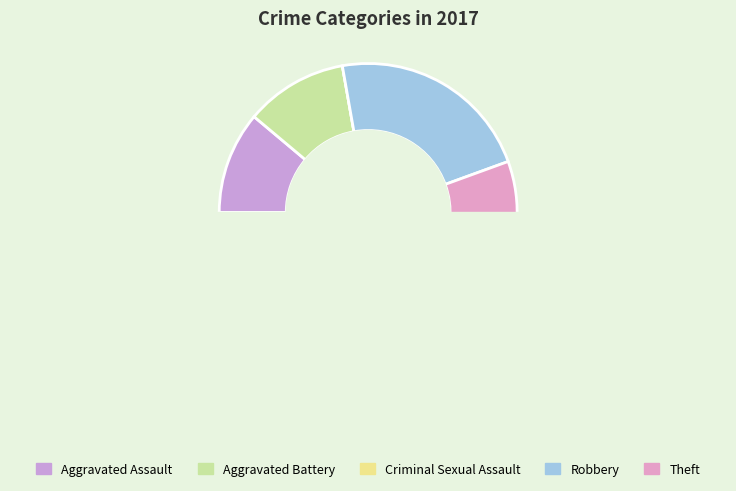

What is the change in value from Criminal Sexual Assault to Robbery?

+2